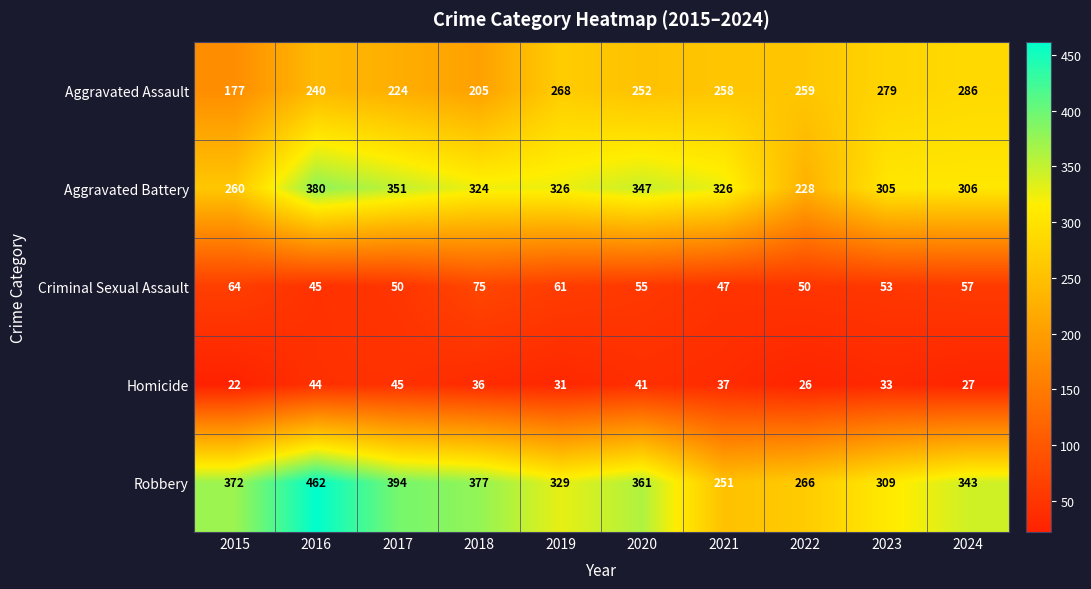

What is the difference between the Homicide values at 2021 and 2015?

15